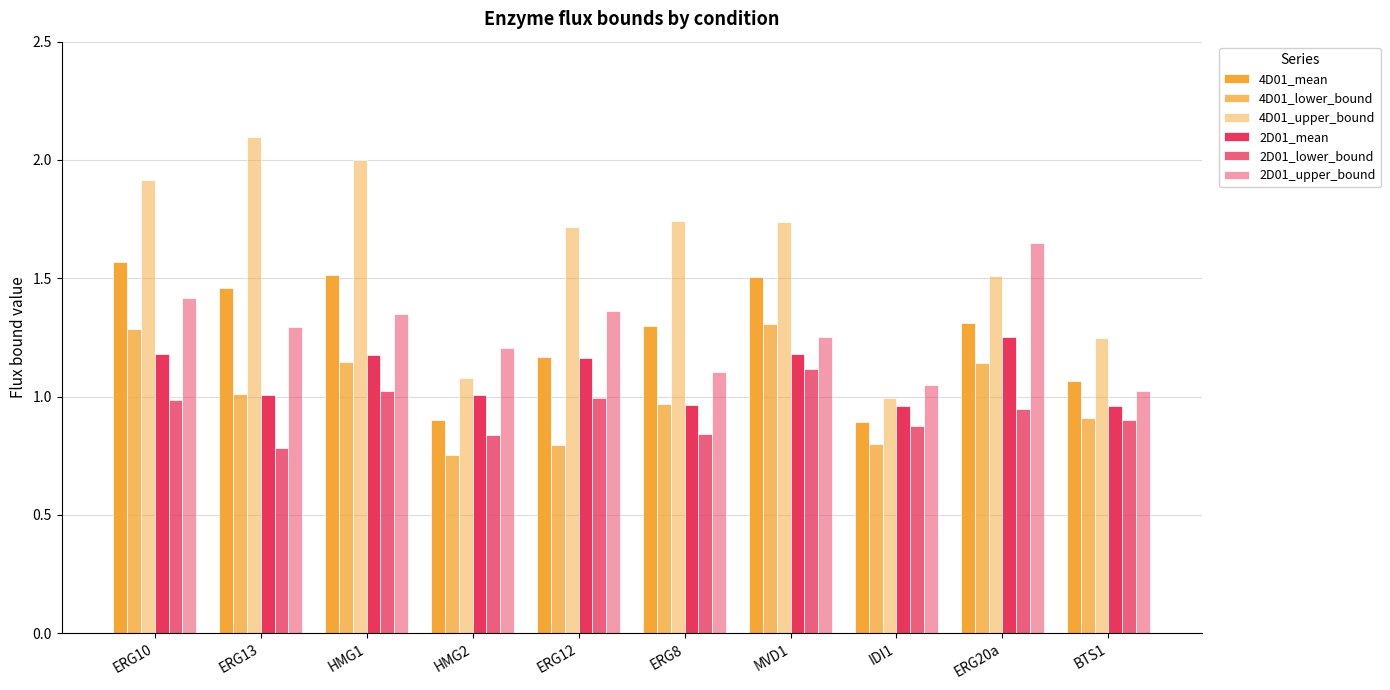

How many bars are there in total?

60